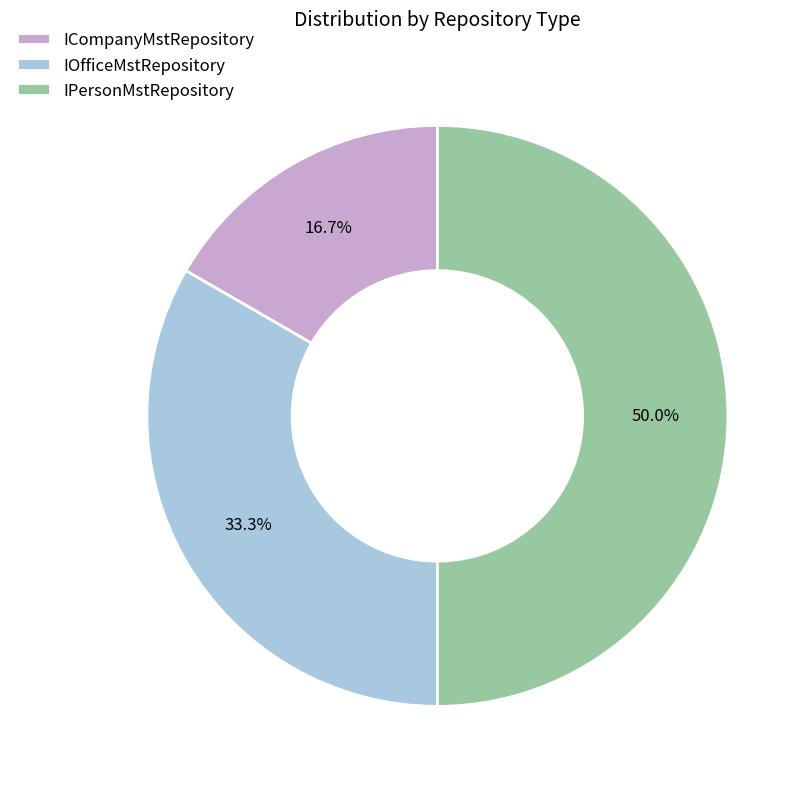

To the nearest percent, what is the difference between the IPersonMstRepository and ICompanyMstRepository slice percentages?

33%